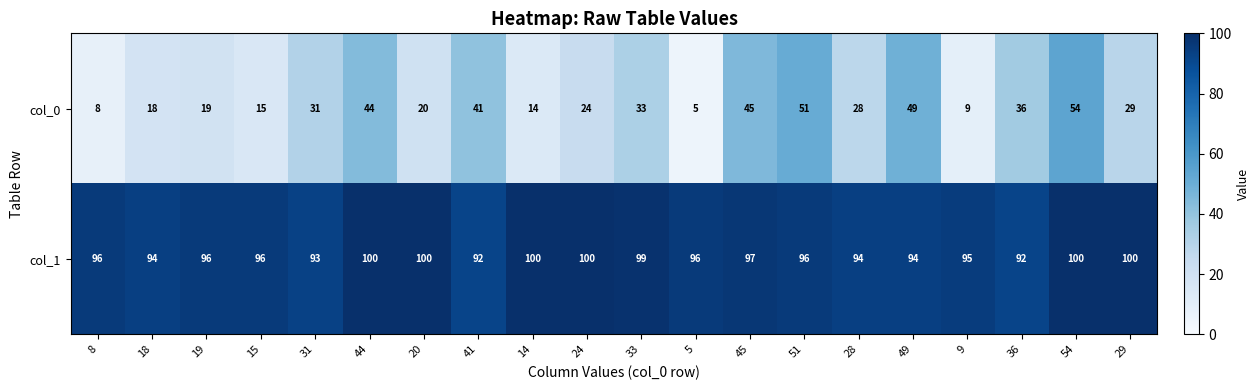

The col_1 series shows 96 at 15. True or false?

True